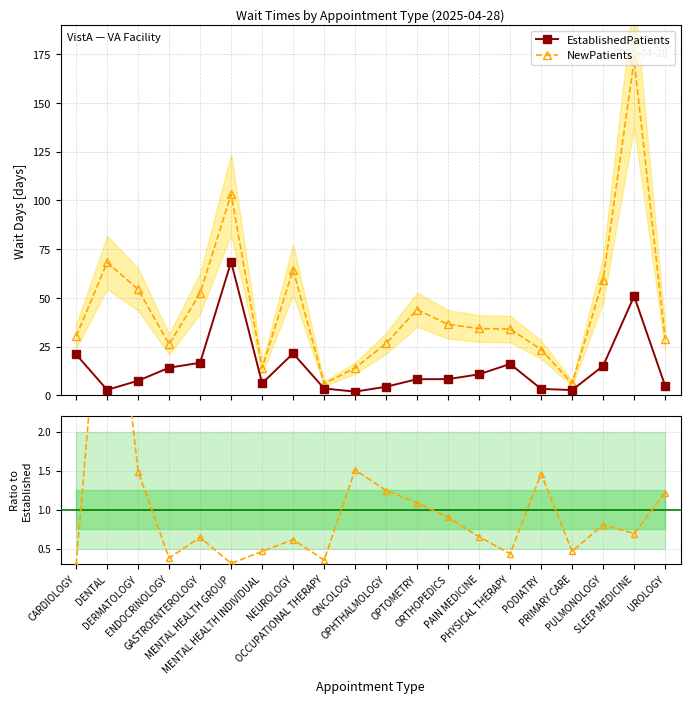

What is the maximum value shown in the chart?

172.0